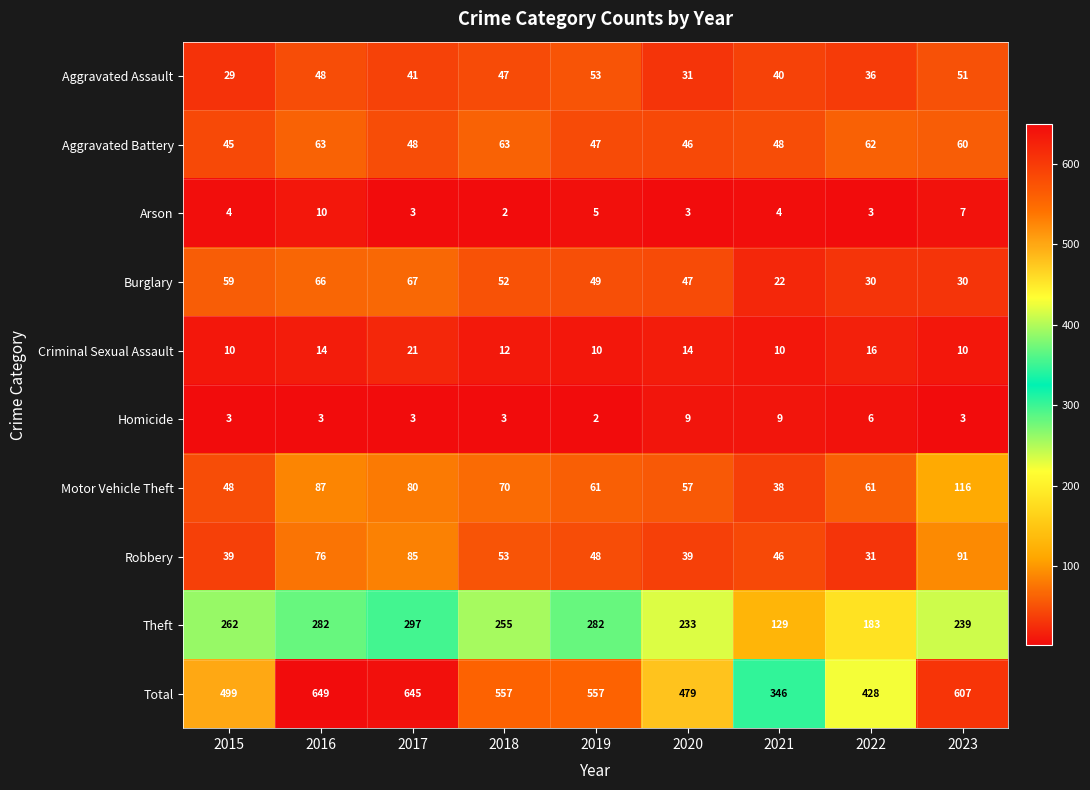

Count the Criminal Sexual Assault values in the range 10 to 14.

7